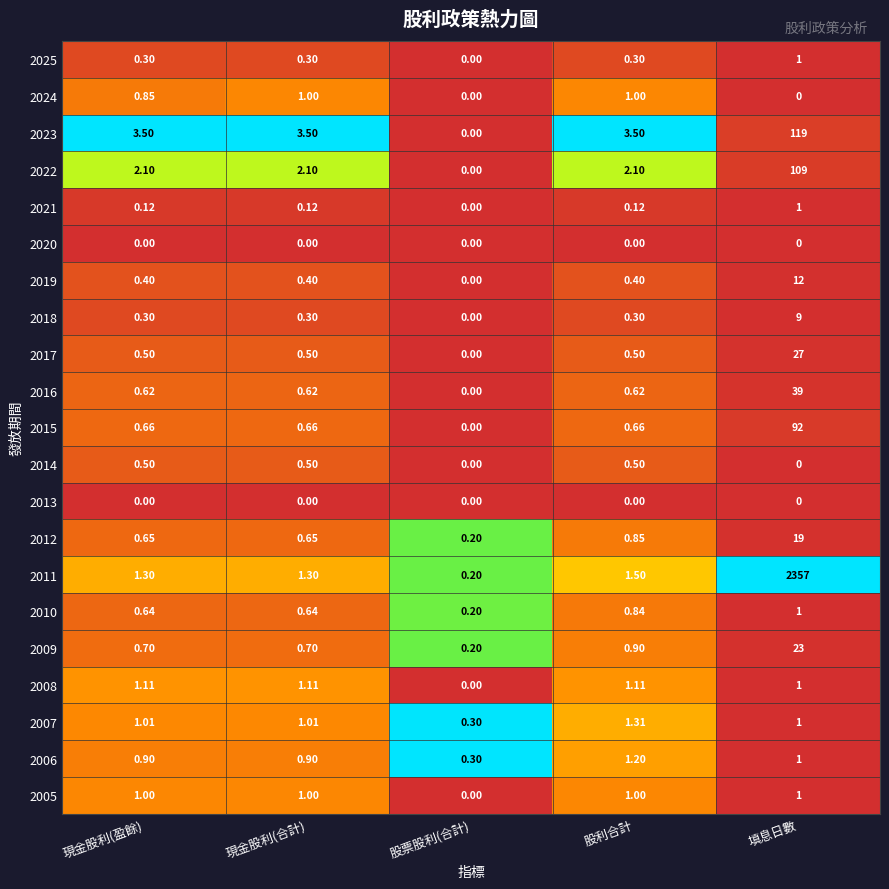

At which label does 2016 reach its peak?

填息日數